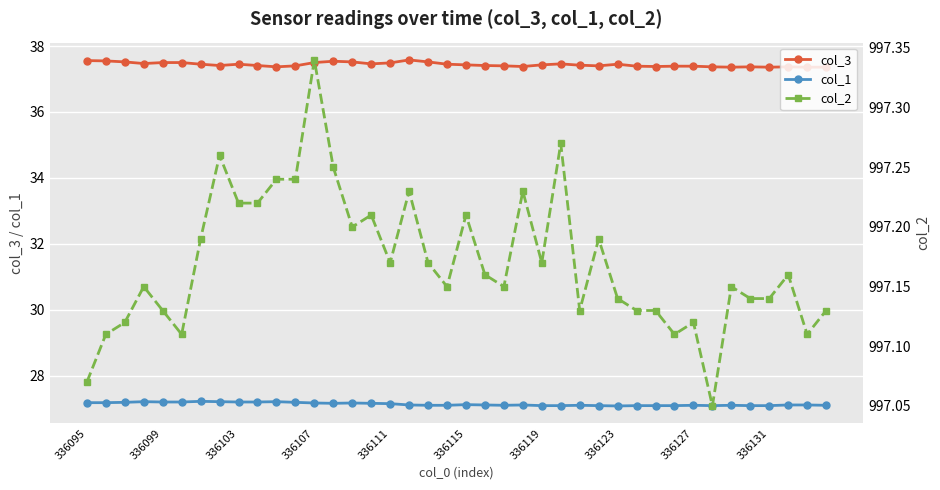

How many col_3 values are between 37 and 38?

40